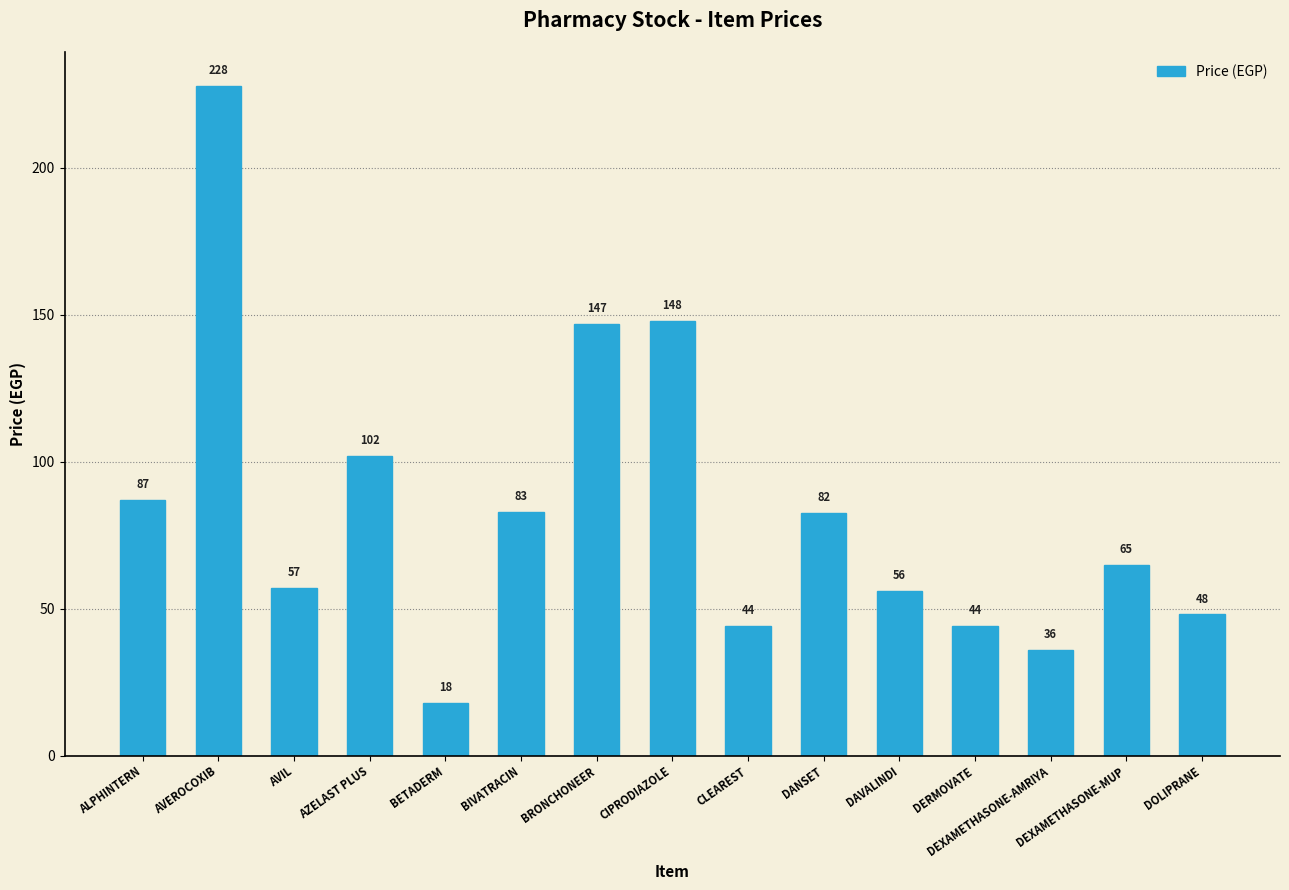

What is the label of the 11th bar from the right?

BETADERM